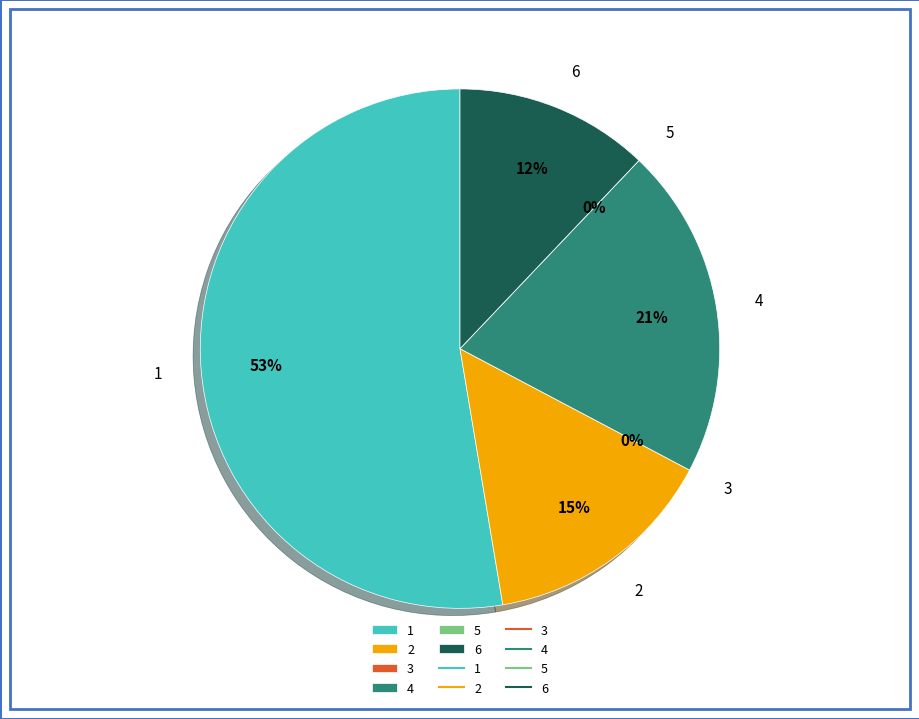

Which slice is the smallest?

3